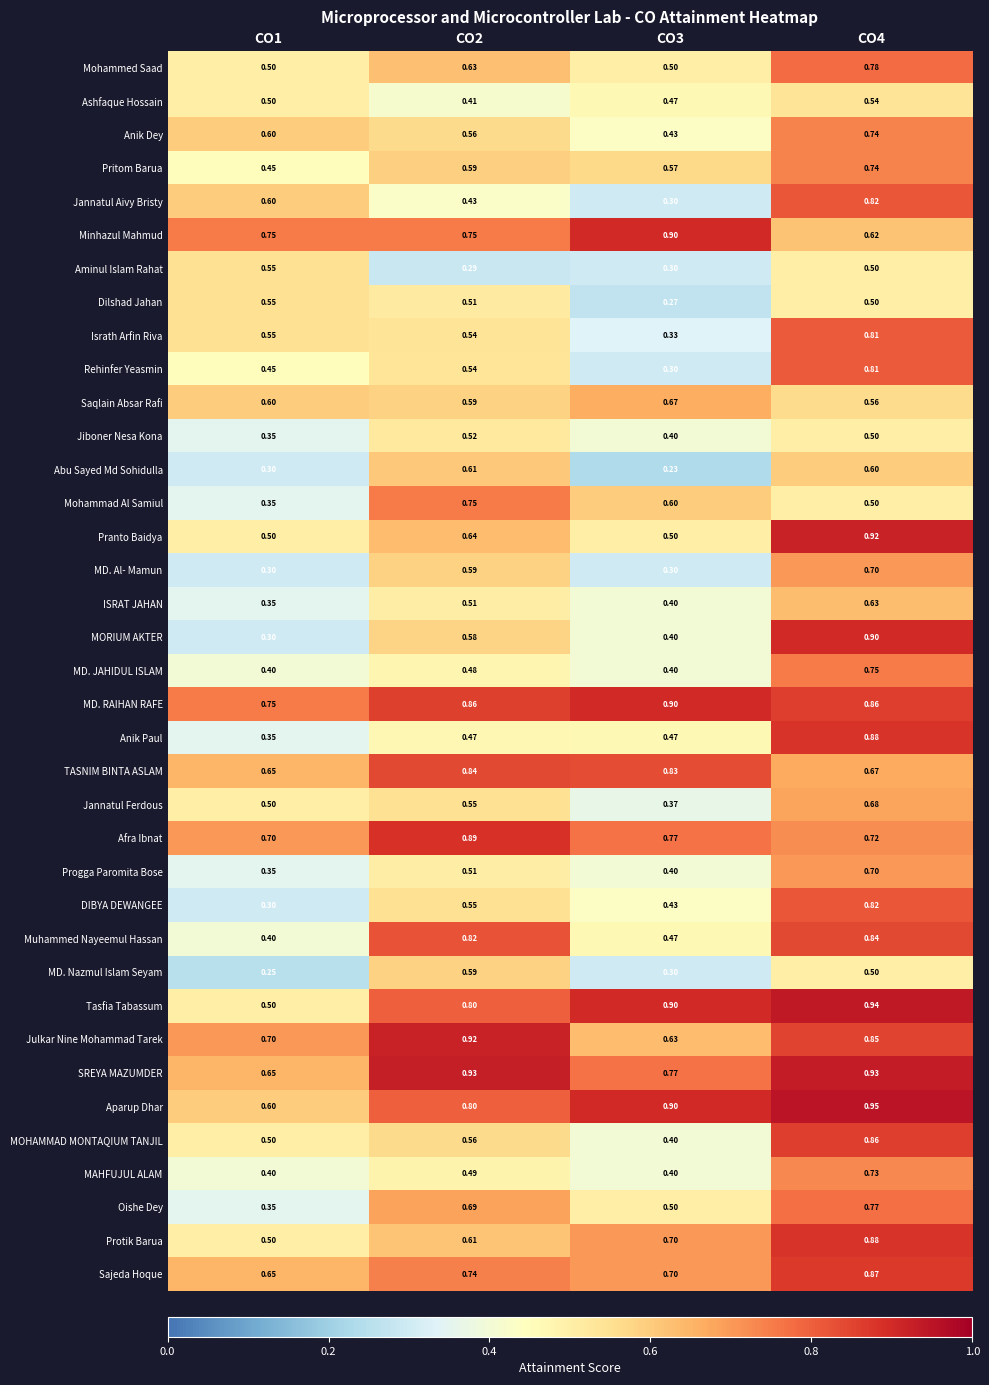

Which series has the largest total across all categories?

MD. RAIHAN RAFE